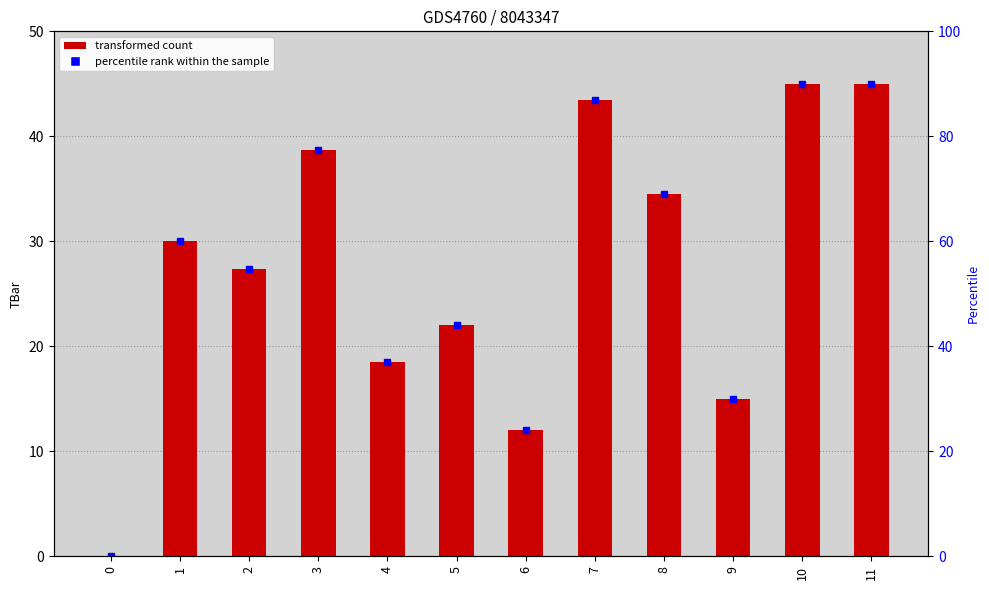

What is the sum of the values at 3 and 4?

57.2